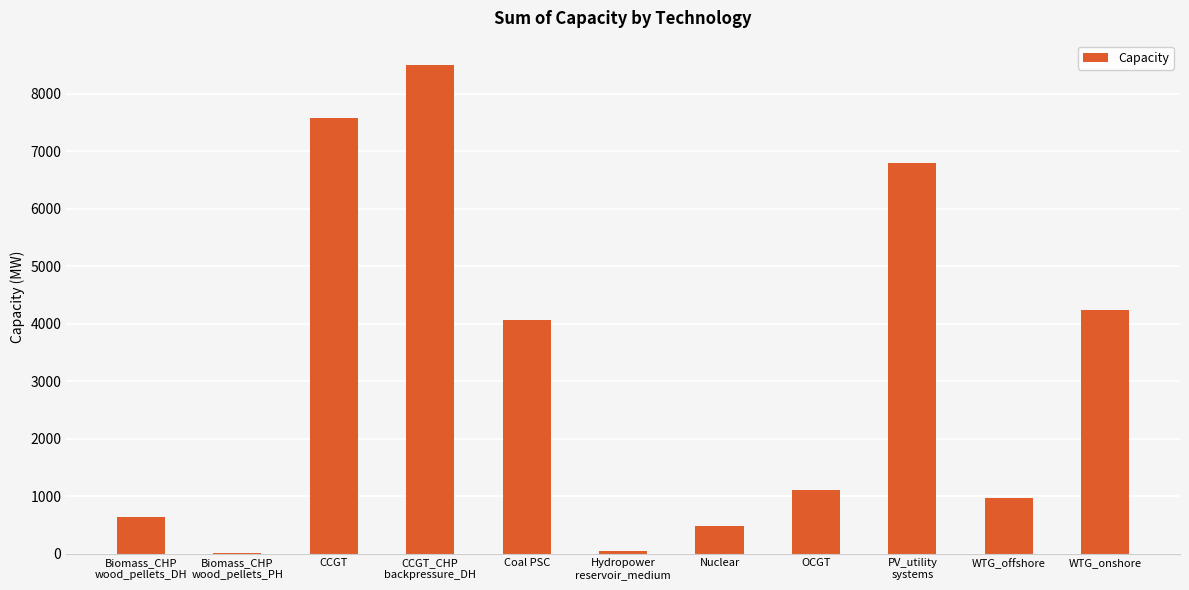

What value does the data have at WTG_onshore?

4237.0